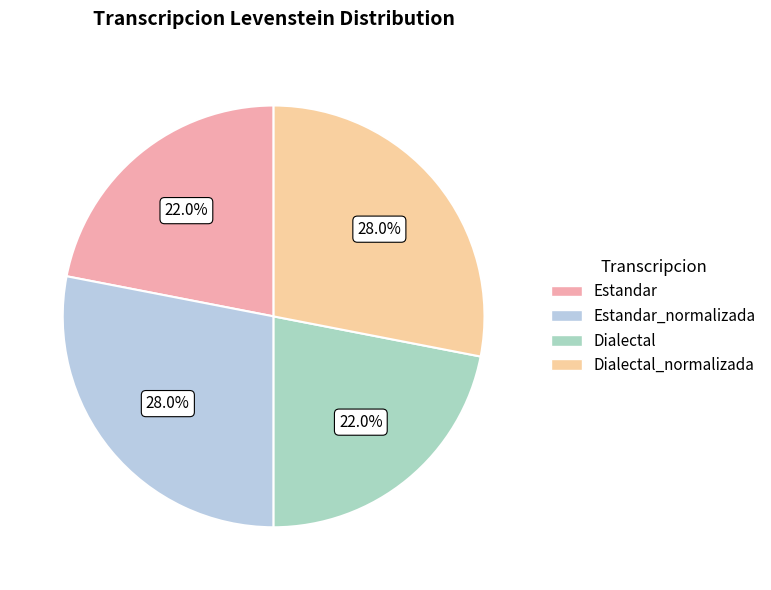

Rank the categories by value from lowest to highest.

Estandar, Dialectal, Estandar_normalizada, Dialectal_normalizada